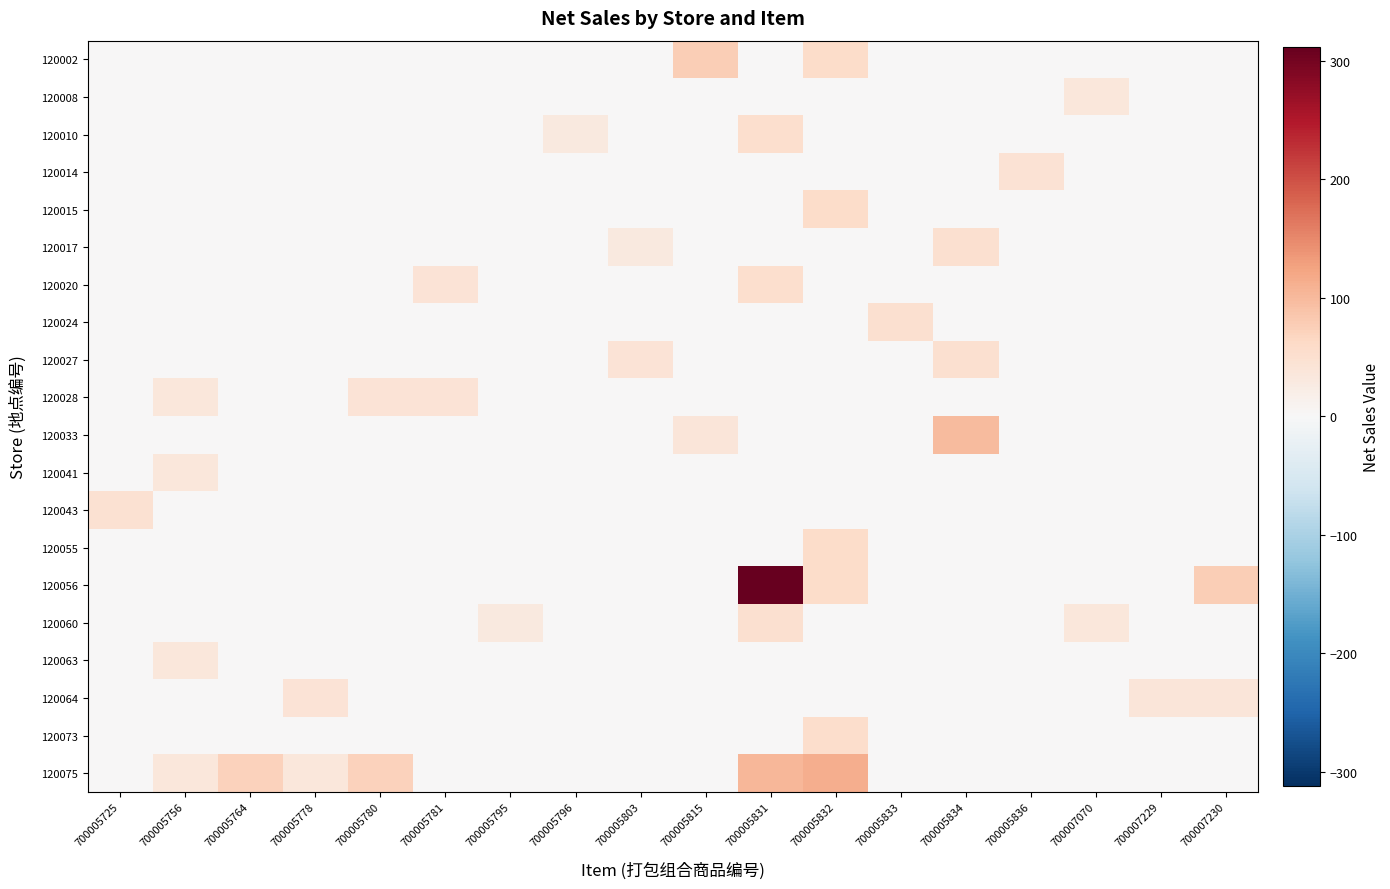

Reading left to right, what are all the values shown in this chart?

120002: 700005725=0.0	700005756=0.0	700005764=0.0	700005778=0.0	700005780=0.0	700005781=0.0	700005795=0.0	700005796=0.0	700005803=0.0	700005815=76.8	700005831=0.0	700005832=57.0	700005833=0.0	700005834=0.0	700005836=0.0	700007070=0.0	700007229=0.0	700007230=0.0
120008: 700005725=0.0	700005756=0.0	700005764=0.0	700005778=0.0	700005780=0.0	700005781=0.0	700005795=0.0	700005796=0.0	700005803=0.0	700005815=0.0	700005831=0.0	700005832=0.0	700005833=0.0	700005834=0.0	700005836=0.0	700007070=36.0	700007229=0.0	700007230=0.0
120010: 700005725=0.0	700005756=0.0	700005764=0.0	700005778=0.0	700005780=0.0	700005781=0.0	700005795=0.0	700005796=30.0	700005803=0.0	700005815=0.0	700005831=52.0	700005832=0.0	700005833=0.0	700005834=0.0	700005836=0.0	700007070=0.0	700007229=0.0	700007230=0.0
120014: 700005725=0.0	700005756=0.0	700005764=0.0	700005778=0.0	700005780=0.0	700005781=0.0	700005795=0.0	700005796=0.0	700005803=0.0	700005815=0.0	700005831=0.0	700005832=0.0	700005833=0.0	700005834=0.0	700005836=46.0	700007070=0.0	700007229=0.0	700007230=0.0
120015: 700005725=0.0	700005756=0.0	700005764=0.0	700005778=0.0	700005780=0.0	700005781=0.0	700005795=0.0	700005796=0.0	700005803=0.0	700005815=0.0	700005831=0.0	700005832=57.0	700005833=0.0	700005834=0.0	700005836=0.0	700007070=0.0	700007229=0.0	700007230=0.0
120017: 700005725=0.0	700005756=0.0	700005764=0.0	700005778=0.0	700005780=0.0	700005781=0.0	700005795=0.0	700005796=0.0	700005803=30.4	700005815=0.0	700005831=0.0	700005832=0.0	700005833=0.0	700005834=49.5	700005836=0.0	700007070=0.0	700007229=0.0	700007230=0.0
120020: 700005725=0.0	700005756=0.0	700005764=0.0	700005778=0.0	700005780=0.0	700005781=43.2	700005795=0.0	700005796=0.0	700005803=0.0	700005815=0.0	700005831=52.0	700005832=0.0	700005833=0.0	700005834=0.0	700005836=0.0	700007070=0.0	700007229=0.0	700007230=0.0
120024: 700005725=0.0	700005756=0.0	700005764=0.0	700005778=0.0	700005780=0.0	700005781=0.0	700005795=0.0	700005796=0.0	700005803=0.0	700005815=0.0	700005831=0.0	700005832=0.0	700005833=49.5	700005834=0.0	700005836=0.0	700007070=0.0	700007229=0.0	700007230=0.0
120027: 700005725=0.0	700005756=0.0	700005764=0.0	700005778=0.0	700005780=0.0	700005781=0.0	700005795=0.0	700005796=0.0	700005803=43.2	700005815=0.0	700005831=0.0	700005832=0.0	700005833=0.0	700005834=49.5	700005836=0.0	700007070=0.0	700007229=0.0	700007230=0.0
120028: 700005725=0.0	700005756=36.0	700005764=0.0	700005778=0.0	700005780=43.2	700005781=43.2	700005795=0.0	700005796=0.0	700005803=0.0	700005815=0.0	700005831=0.0	700005832=0.0	700005833=0.0	700005834=0.0	700005836=0.0	700007070=0.0	700007229=0.0	700007230=0.0
120033: 700005725=0.0	700005756=0.0	700005764=0.0	700005778=0.0	700005780=0.0	700005781=0.0	700005795=0.0	700005796=0.0	700005803=0.0	700005815=38.4	700005831=0.0	700005832=0.0	700005833=0.0	700005834=99.0	700005836=0.0	700007070=0.0	700007229=0.0	700007230=0.0
120041: 700005725=0.0	700005756=36.0	700005764=0.0	700005778=0.0	700005780=0.0	700005781=0.0	700005795=0.0	700005796=0.0	700005803=0.0	700005815=0.0	700005831=0.0	700005832=0.0	700005833=0.0	700005834=0.0	700005836=0.0	700007070=0.0	700007229=0.0	700007230=0.0
120043: 700005725=48.0	700005756=0.0	700005764=0.0	700005778=0.0	700005780=0.0	700005781=0.0	700005795=0.0	700005796=0.0	700005803=0.0	700005815=0.0	700005831=0.0	700005832=0.0	700005833=0.0	700005834=0.0	700005836=0.0	700007070=0.0	700007229=0.0	700007230=0.0
120055: 700005725=0.0	700005756=0.0	700005764=0.0	700005778=0.0	700005780=0.0	700005781=0.0	700005795=0.0	700005796=0.0	700005803=0.0	700005815=0.0	700005831=0.0	700005832=57.0	700005833=0.0	700005834=0.0	700005836=0.0	700007070=0.0	700007229=0.0	700007230=0.0
120056: 700005725=0.0	700005756=0.0	700005764=0.0	700005778=0.0	700005780=0.0	700005781=0.0	700005795=0.0	700005796=0.0	700005803=0.0	700005815=0.0	700005831=312.0	700005832=57.0	700005833=0.0	700005834=0.0	700005836=0.0	700007070=0.0	700007229=0.0	700007230=76.8
120060: 700005725=0.0	700005756=0.0	700005764=0.0	700005778=0.0	700005780=0.0	700005781=0.0	700005795=30.0	700005796=0.0	700005803=0.0	700005815=0.0	700005831=50.0	700005832=0.0	700005833=0.0	700005834=0.0	700005836=0.0	700007070=36.0	700007229=0.0	700007230=0.0
120063: 700005725=0.0	700005756=36.0	700005764=0.0	700005778=0.0	700005780=0.0	700005781=0.0	700005795=0.0	700005796=0.0	700005803=0.0	700005815=0.0	700005831=0.0	700005832=0.0	700005833=0.0	700005834=0.0	700005836=0.0	700007070=0.0	700007229=0.0	700007230=0.0
120064: 700005725=0.0	700005756=0.0	700005764=0.0	700005778=43.2	700005780=0.0	700005781=0.0	700005795=0.0	700005796=0.0	700005803=0.0	700005815=0.0	700005831=0.0	700005832=0.0	700005833=0.0	700005834=0.0	700005836=0.0	700007070=0.0	700007229=38.4	700007230=38.4
120073: 700005725=0.0	700005756=0.0	700005764=0.0	700005778=0.0	700005780=0.0	700005781=0.0	700005795=0.0	700005796=0.0	700005803=0.0	700005815=0.0	700005831=0.0	700005832=54.0	700005833=0.0	700005834=0.0	700005836=0.0	700007070=0.0	700007229=0.0	700007230=0.0
120075: 700005725=0.0	700005756=36.0	700005764=72.0	700005778=36.0	700005780=72.0	700005781=0.0	700005795=0.0	700005796=0.0	700005803=0.0	700005815=0.0	700005831=104.0	700005832=114.0	700005833=0.0	700005834=0.0	700005836=0.0	700007070=0.0	700007229=0.0	700007230=0.0